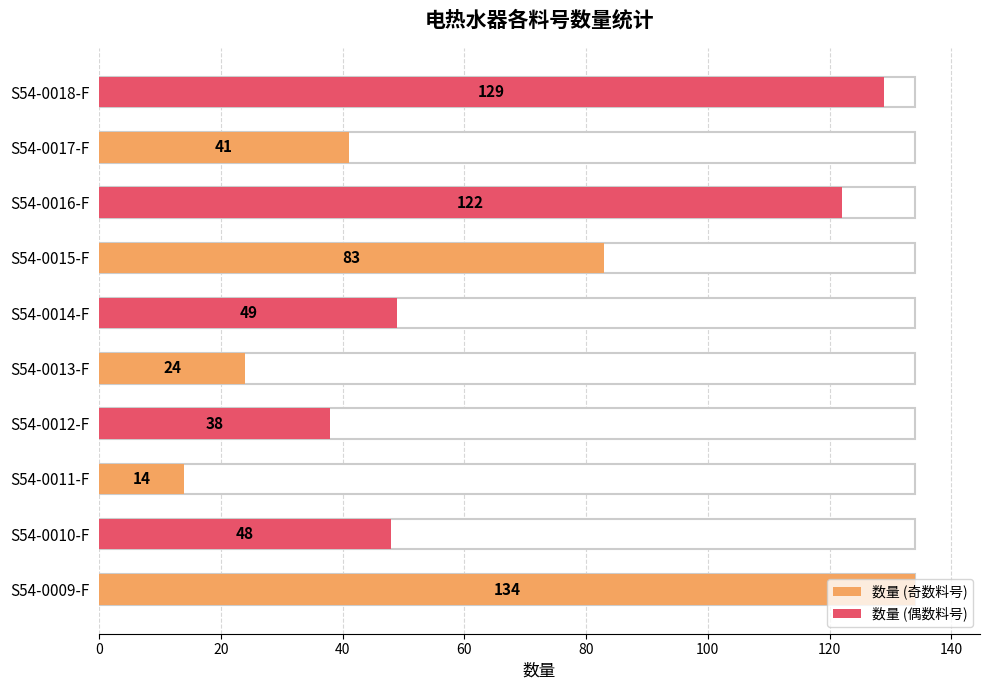

List the labels in order of value, largest first.

S54-0009-F, S54-0018-F, S54-0016-F, S54-0015-F, S54-0014-F, S54-0010-F, S54-0017-F, S54-0012-F, S54-0013-F, S54-0011-F